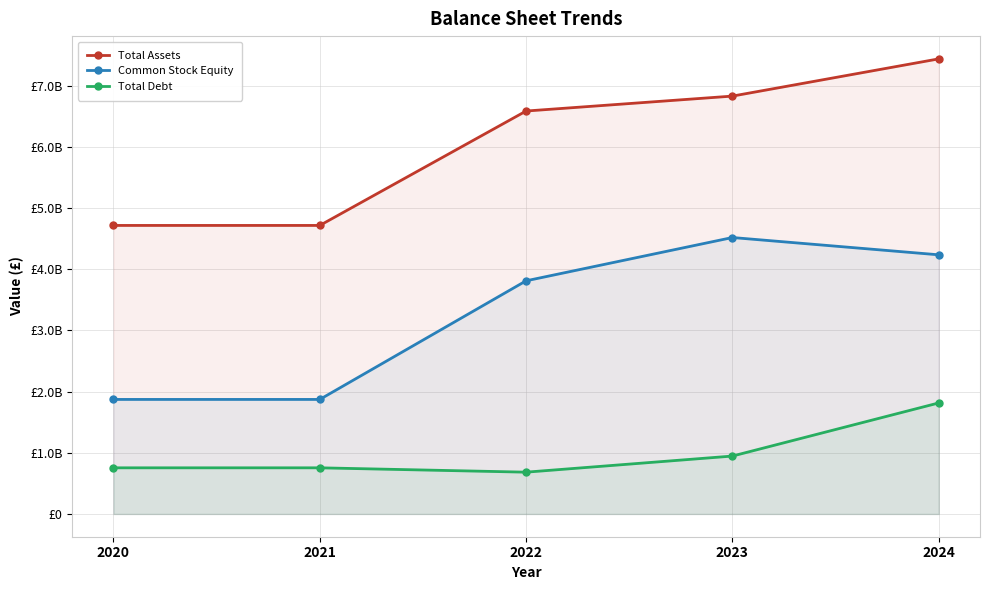

Which has a higher value, 2024 or 2022?

2024